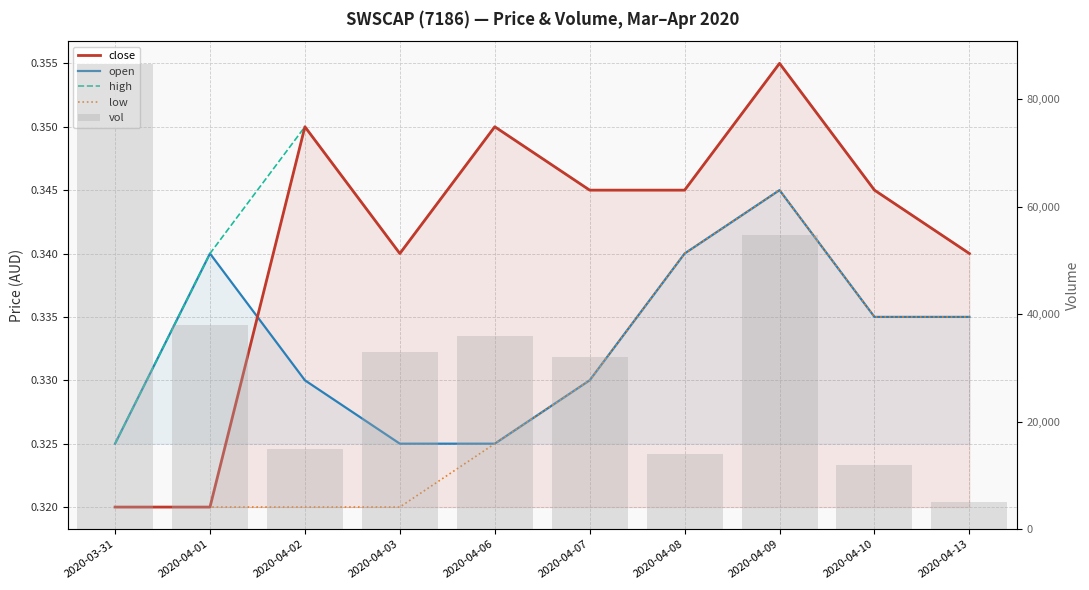

Which has a higher value, 2020-04-07 or 2020-04-02?

2020-04-02